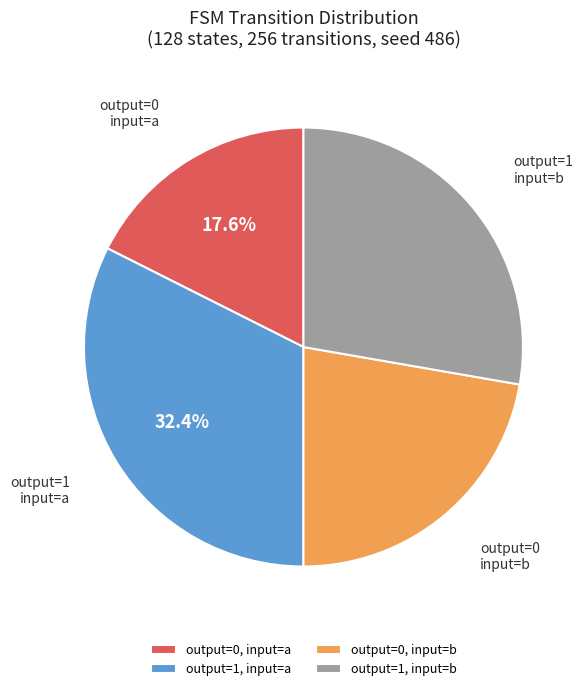

Rank the categories by value from highest to lowest.

output=1, input=a, output=1, input=b, output=0, input=b, output=0, input=a